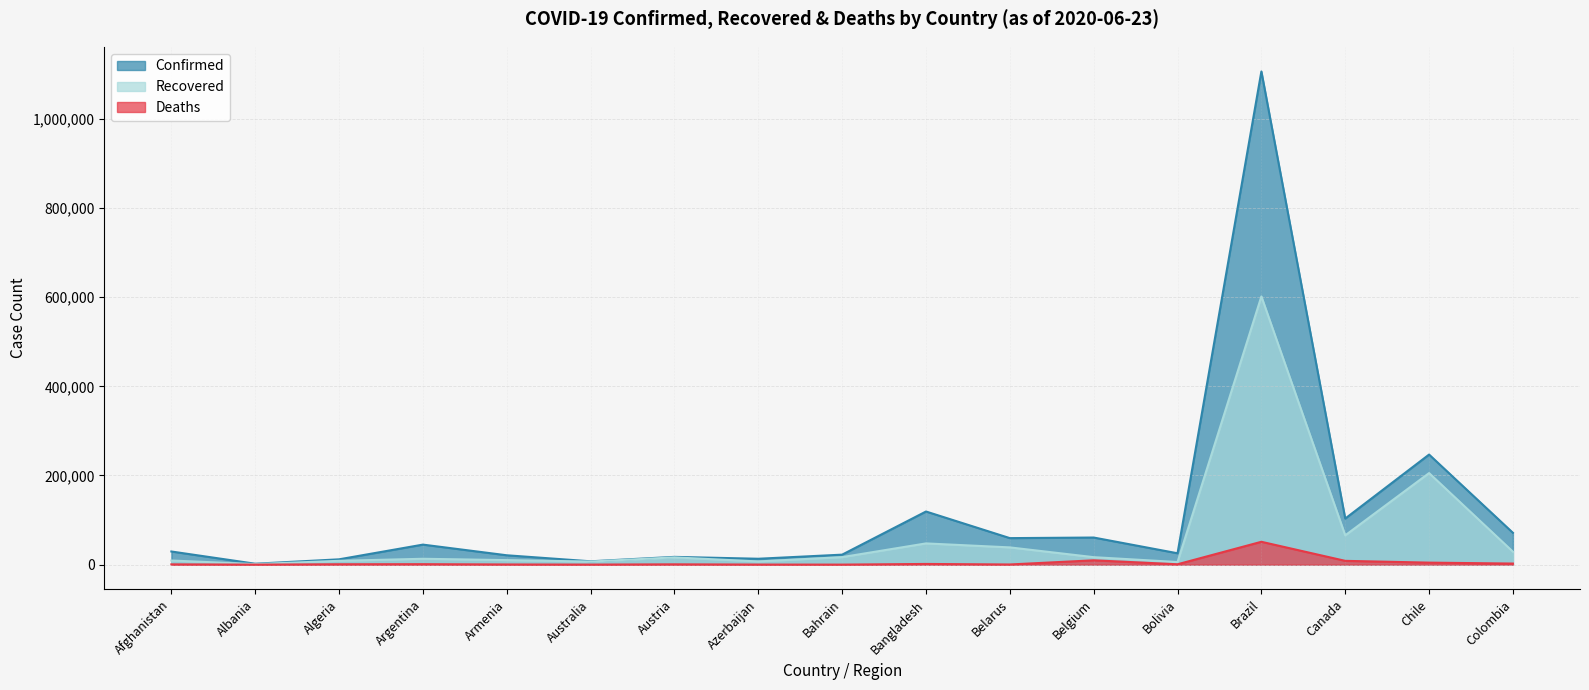

Which series has the largest total across all categories?

Confirmed